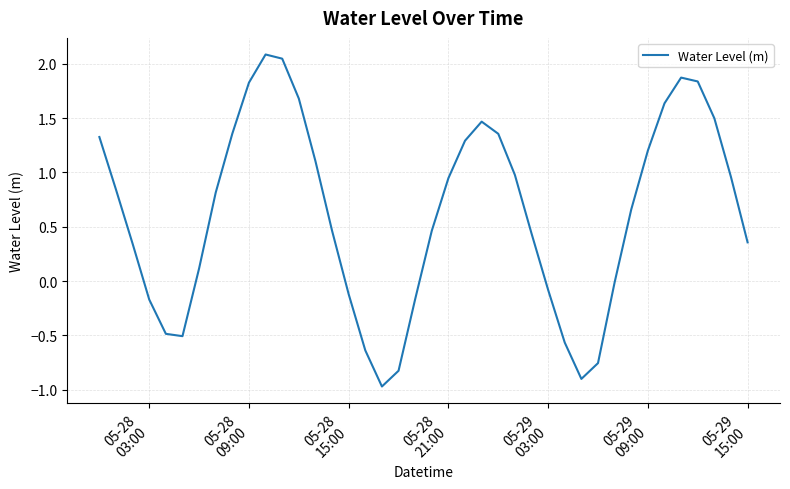

What is the greatest value displayed?

2.1